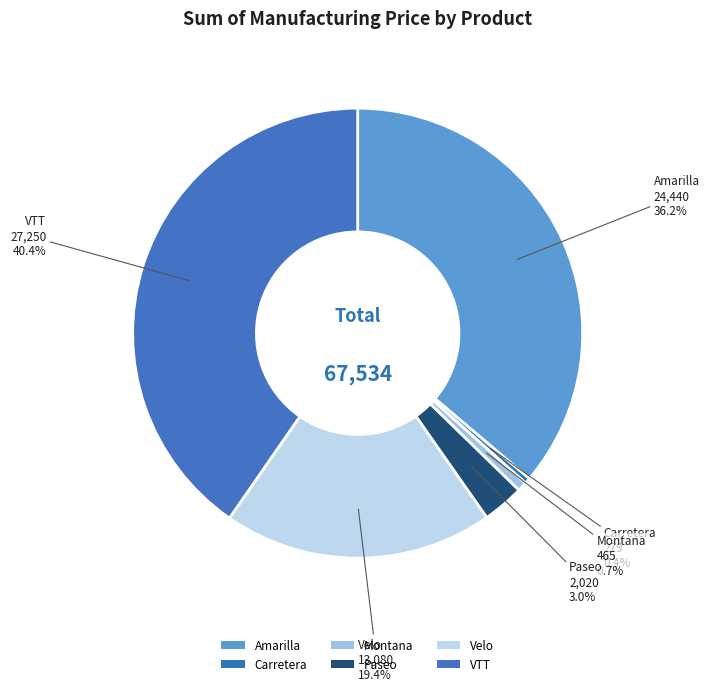

What is the total percentage of Montana and Carretera?

1.1%